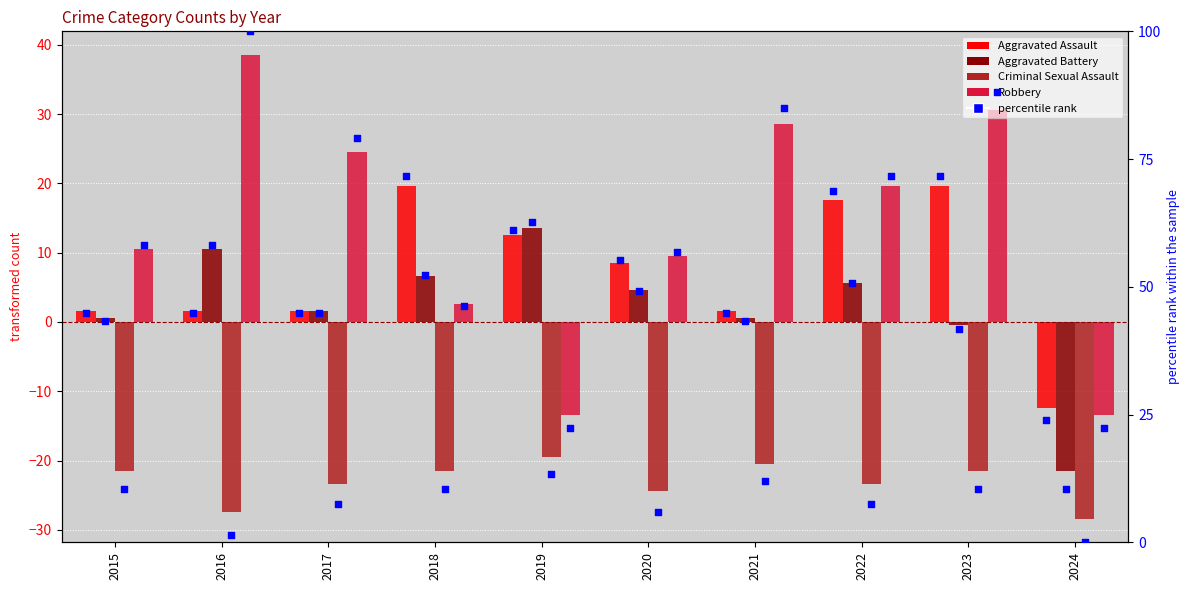

At how many categories does at least one series exceed 11?

10